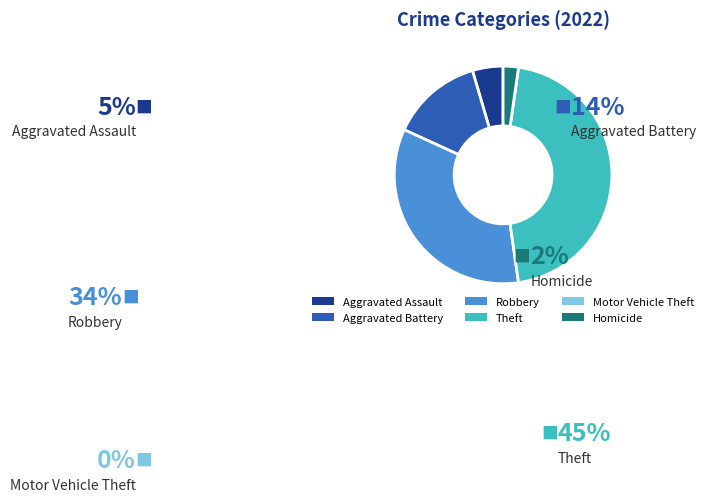

Between Homicide and Theft, which is larger?

Theft